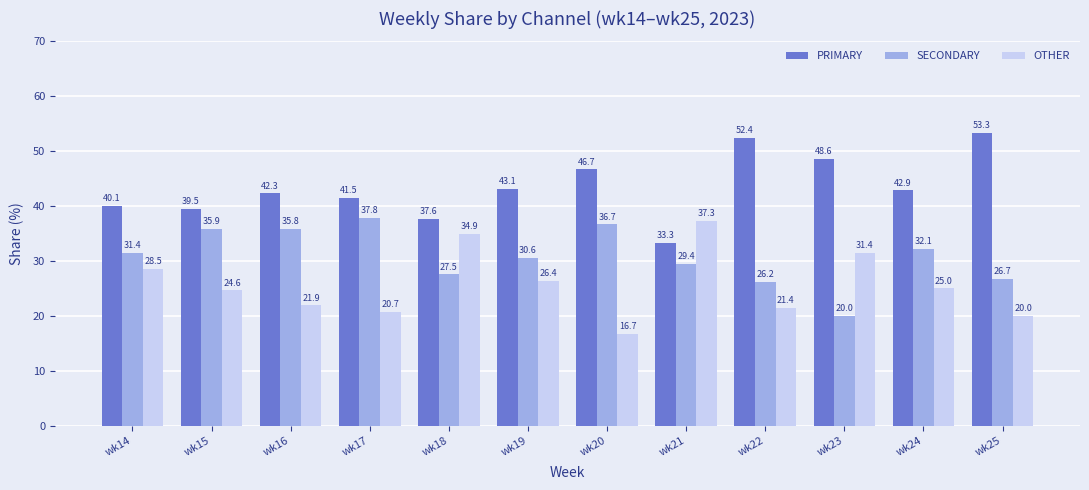

List the labels in order of PRIMARY value, largest first.

wk25, wk22, wk23, wk20, wk19, wk24, wk16, wk17, wk14, wk15, wk18, wk21